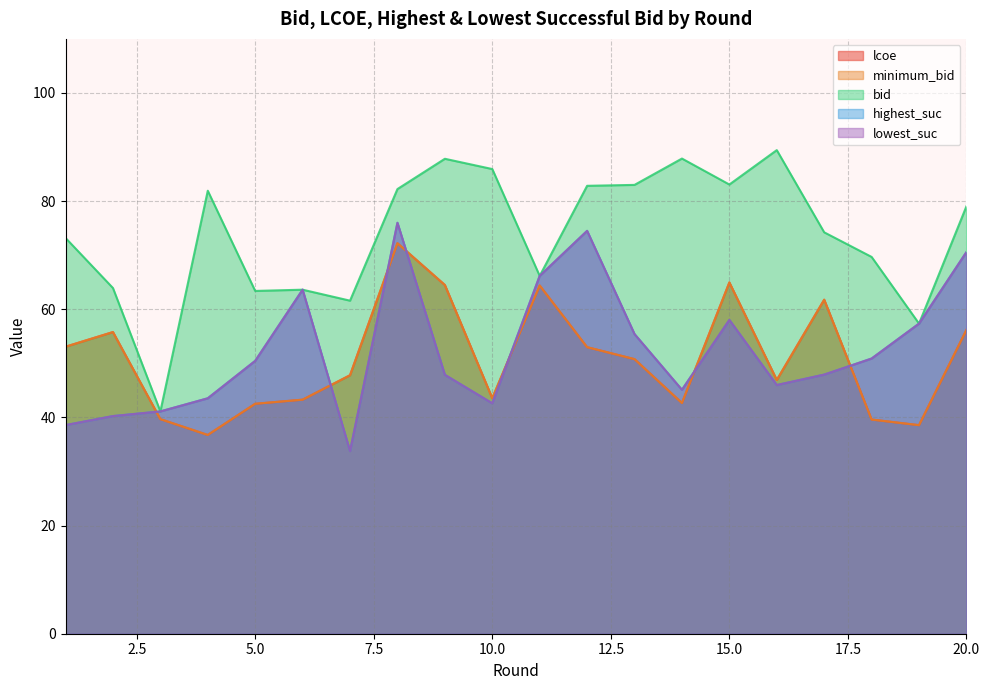

What are all the series names shown in the legend?

lcoe, minimum_bid, bid, highest_suc, lowest_suc